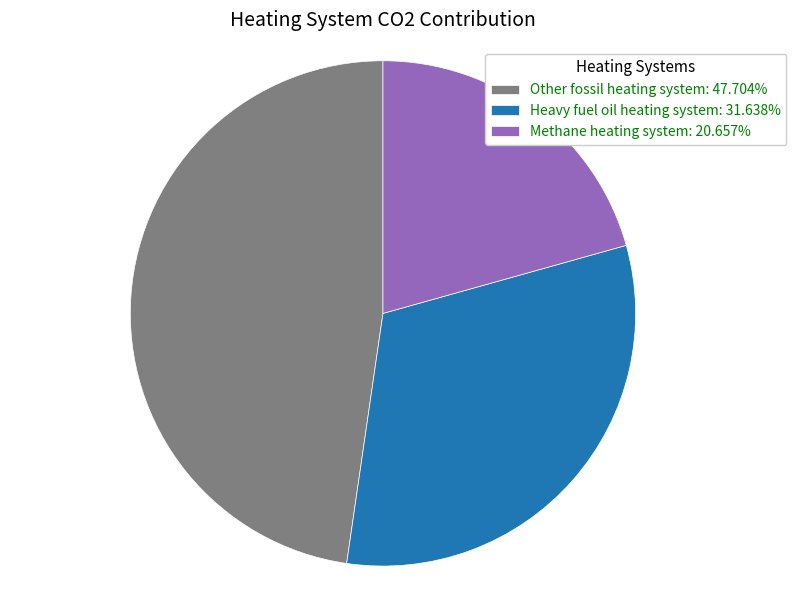

Approximately how many times larger is the value at Methane heating system: 20.657% compared to Other fossil heating system: 47.704%?

0.4